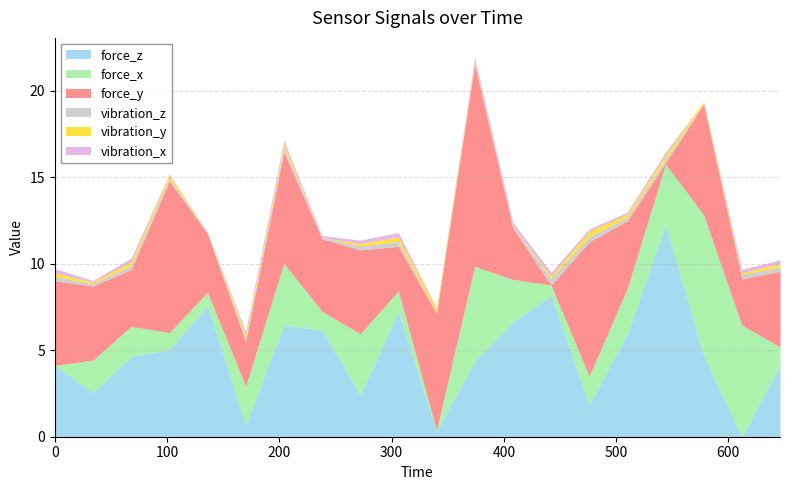

How many times do force_x and vibration_x cross each other?

3